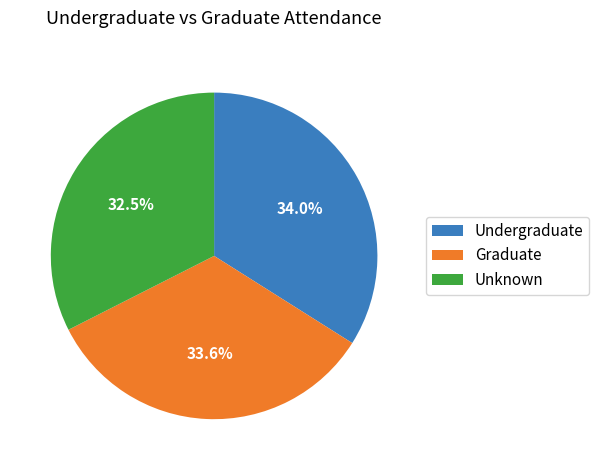

Combined, do Graduate and Undergraduate account for over 50%?

Yes